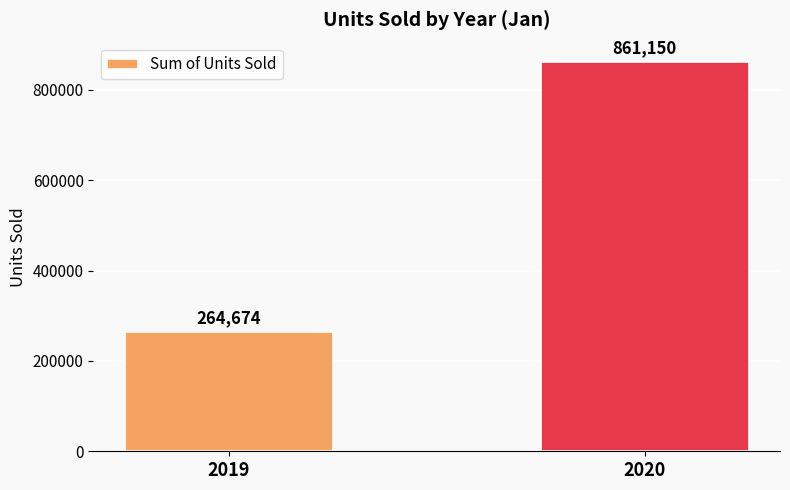

What is the change in value from 2019 to 2020?

+596476